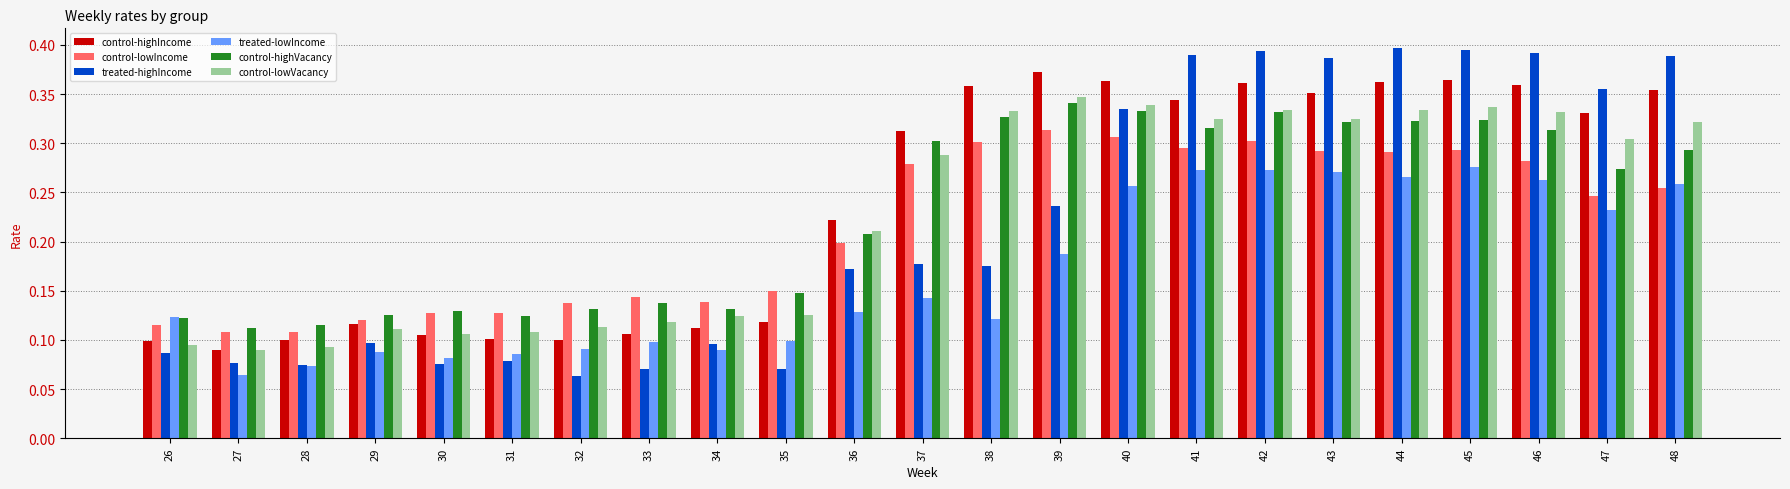

At how many categories does at least one series exceed 0?

23